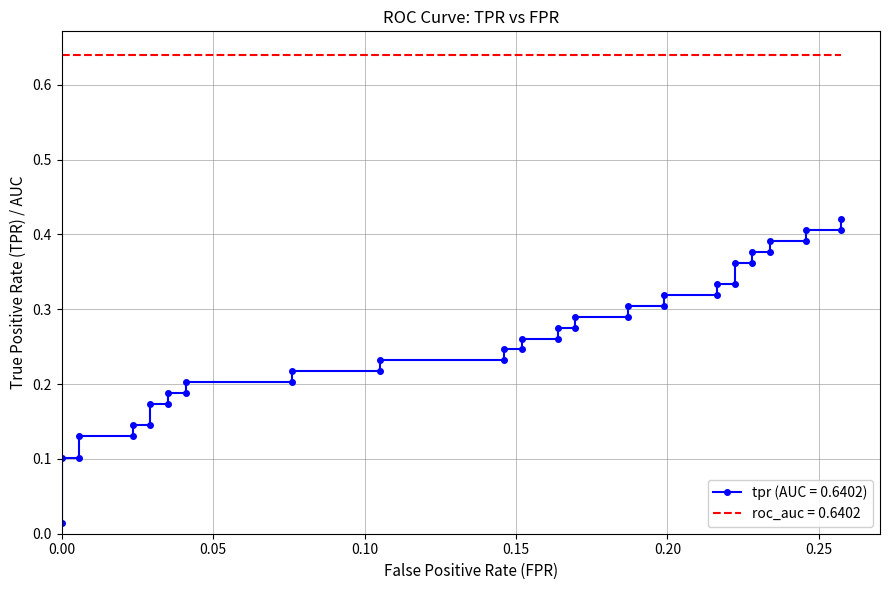

What is the difference between the second highest and second lowest values?

0.3